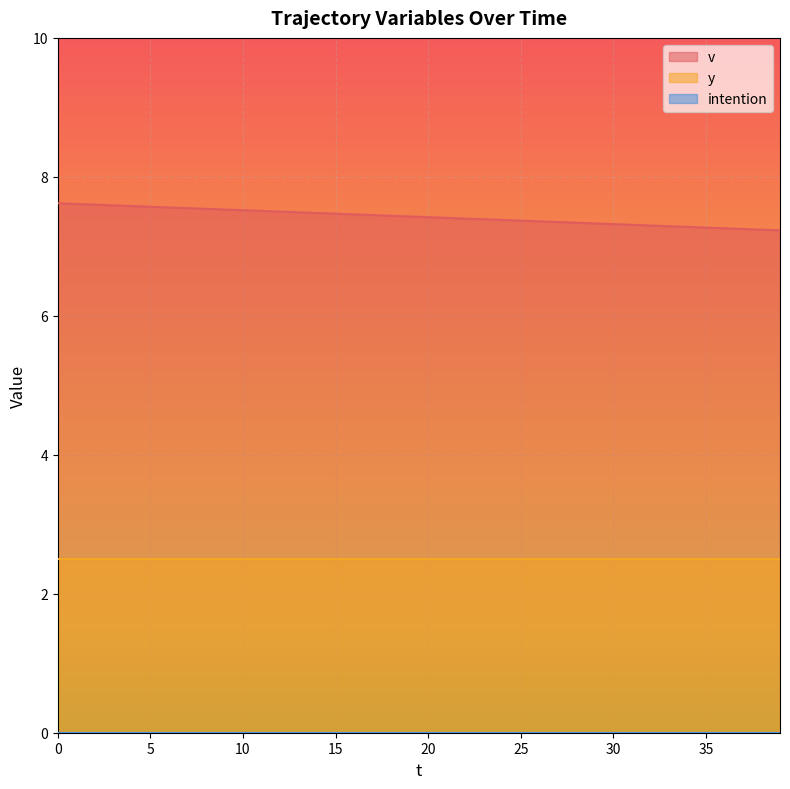

Where is v nearest to the value 7?

39